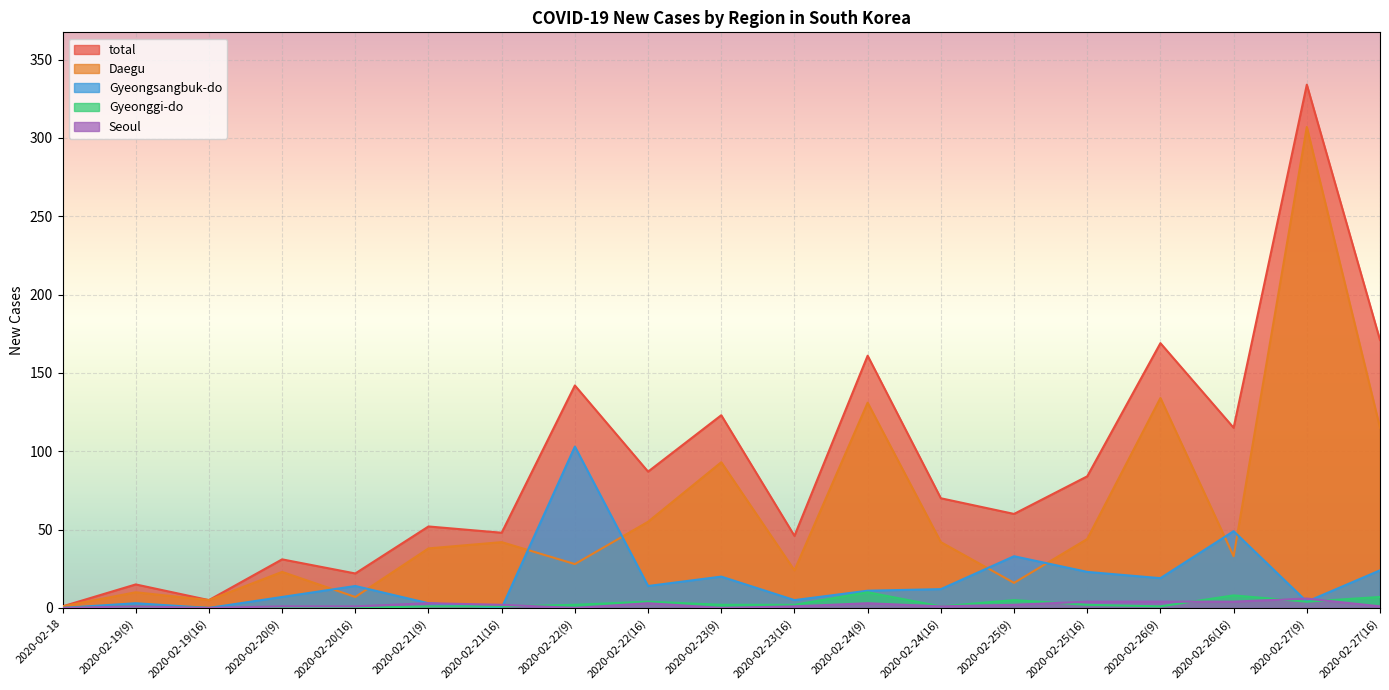

How many data points does each series have?

19